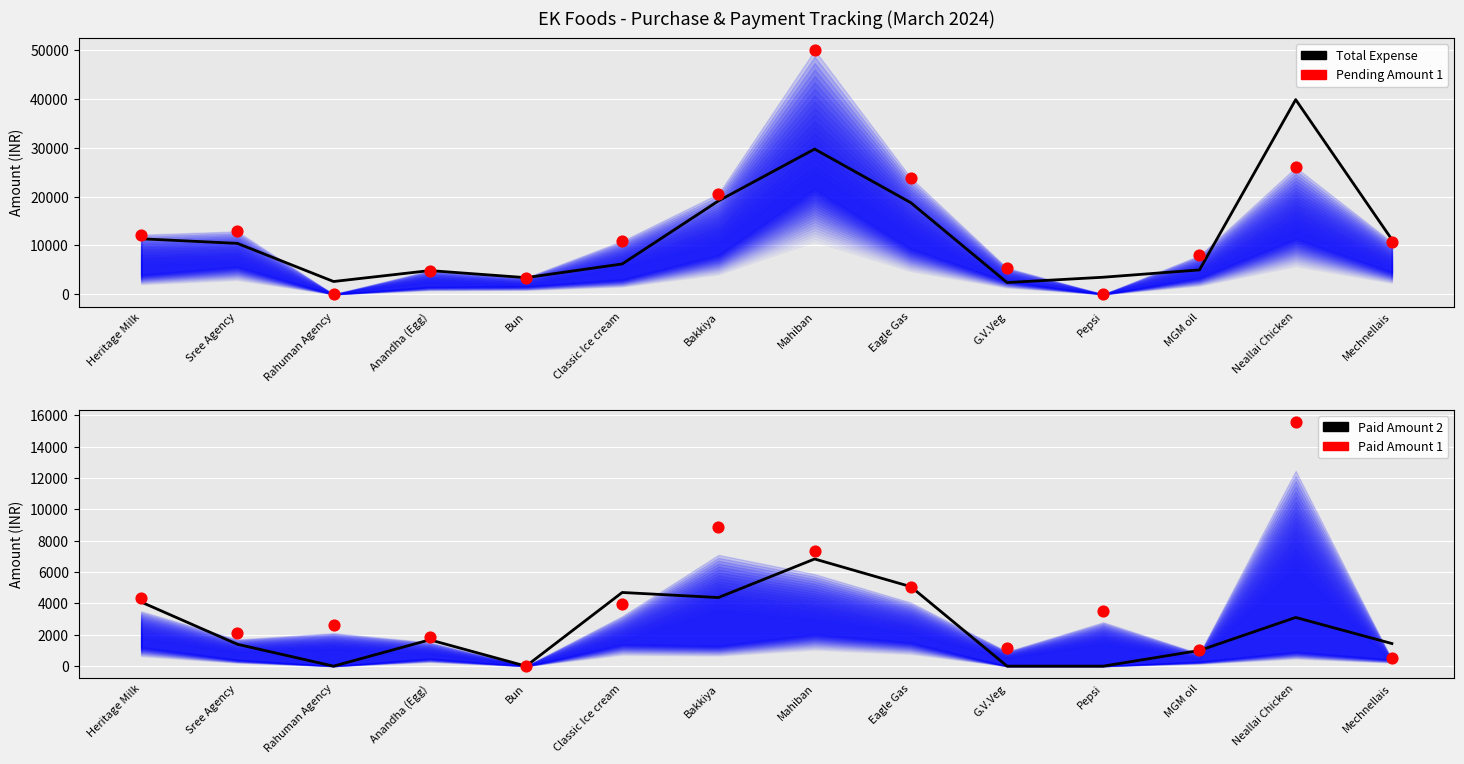

Which series has the widest spread of Y values?

Pending Amount 1